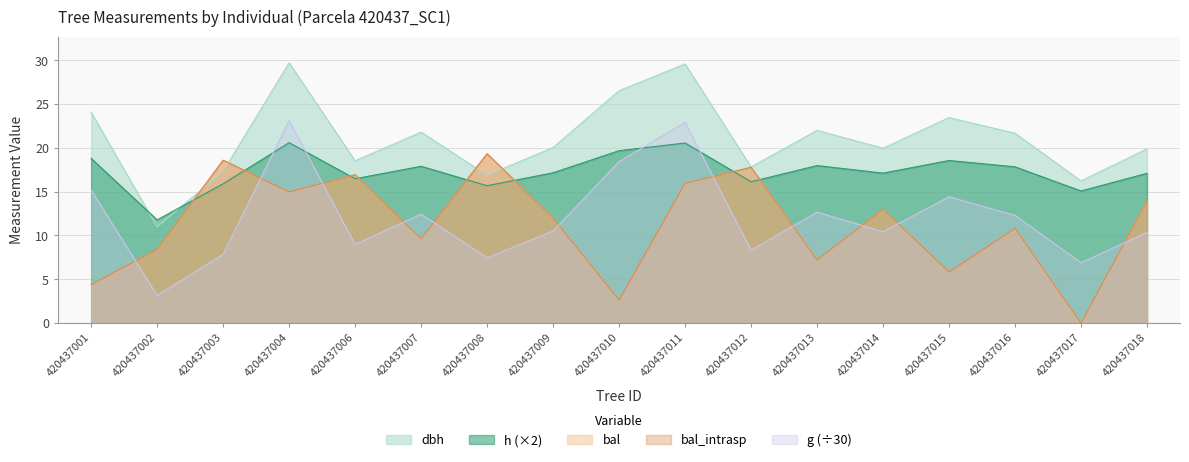

How many categories are shown in the chart?

17